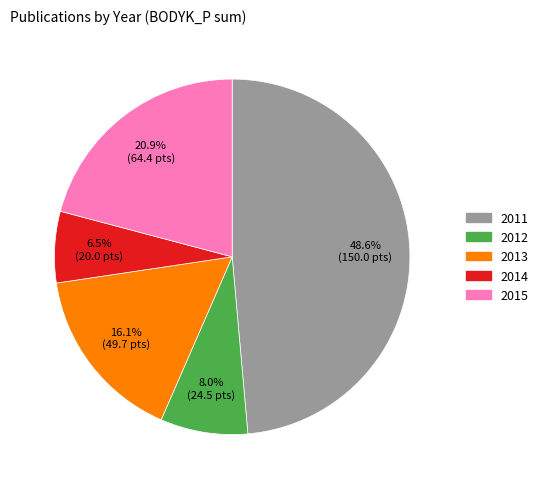

Is there any slice that represents more than half of the pie?

No